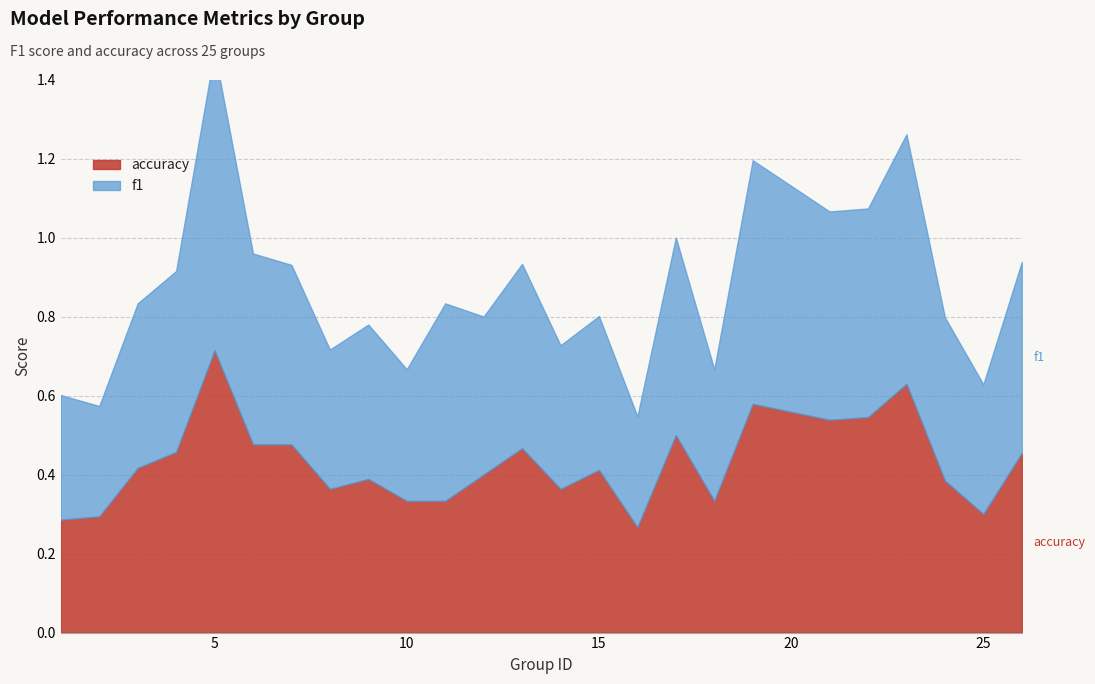

True or false: accuracy and f1 intersect in this chart.

True